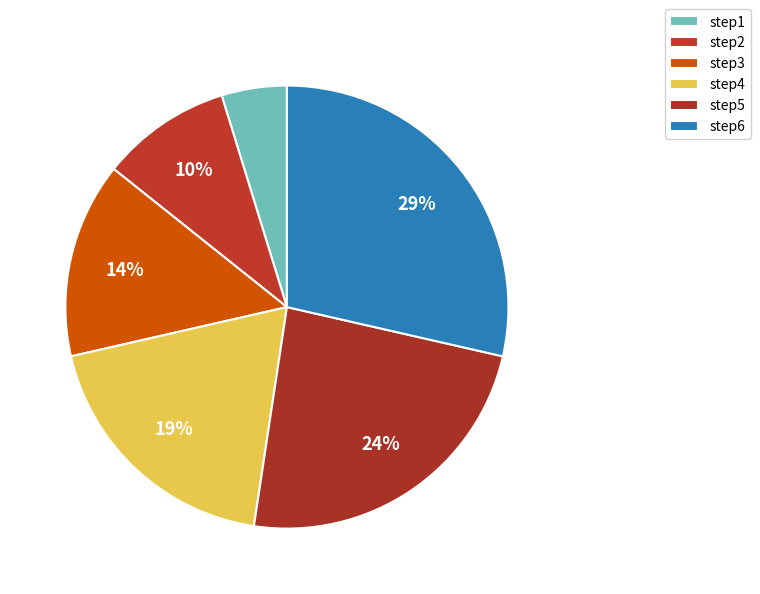

Count the number of slices in the pie.

6